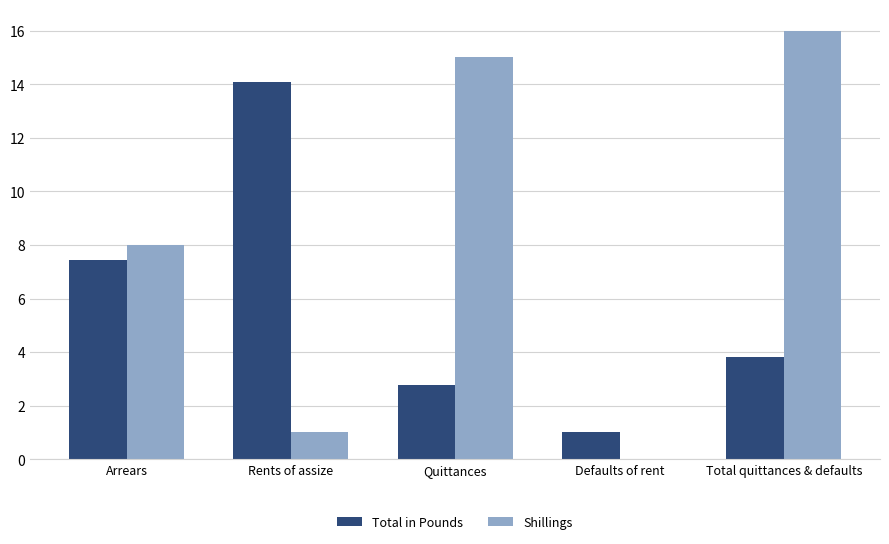

What is the sum of all Total in Pounds values?

29.1